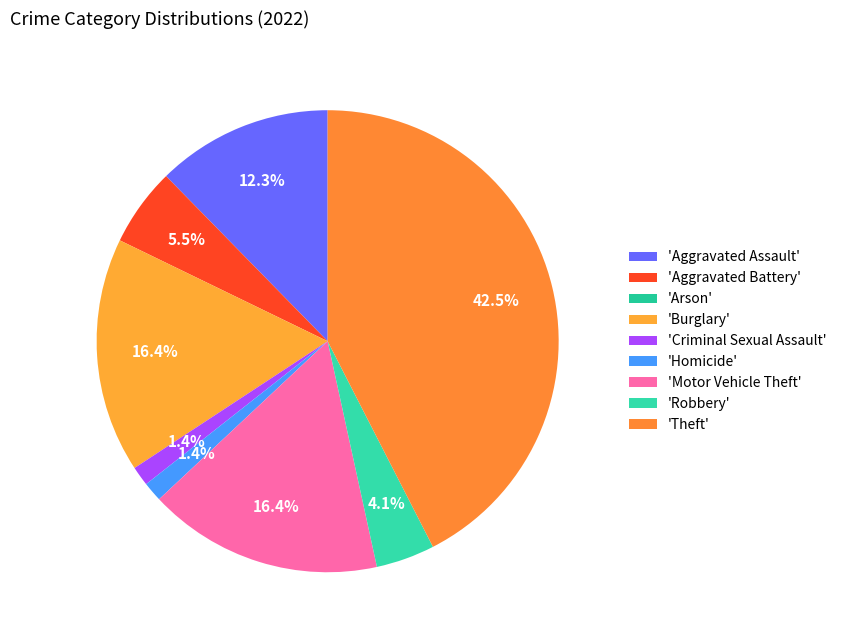

Which slice is the largest?

Theft